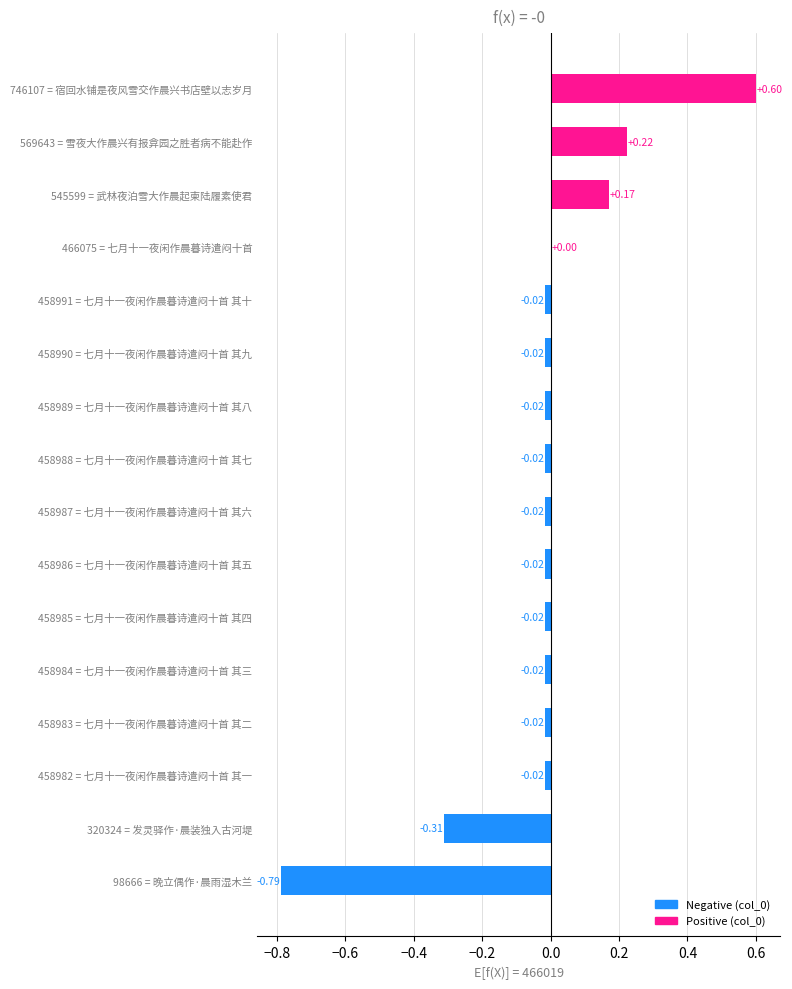

What is the change in value from 458991 = 七月十一夜闲作晨暮诗遣闷十首 其十 to 746107 = 宿回水铺是夜风雪交作晨兴书店壁以志岁月?

+0.6